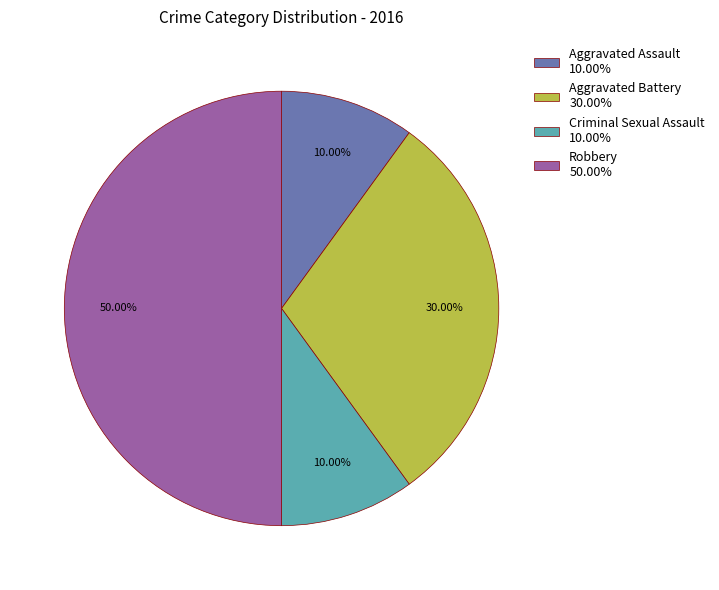

To the nearest percent, what portion does Criminal Sexual Assault represent?

10%